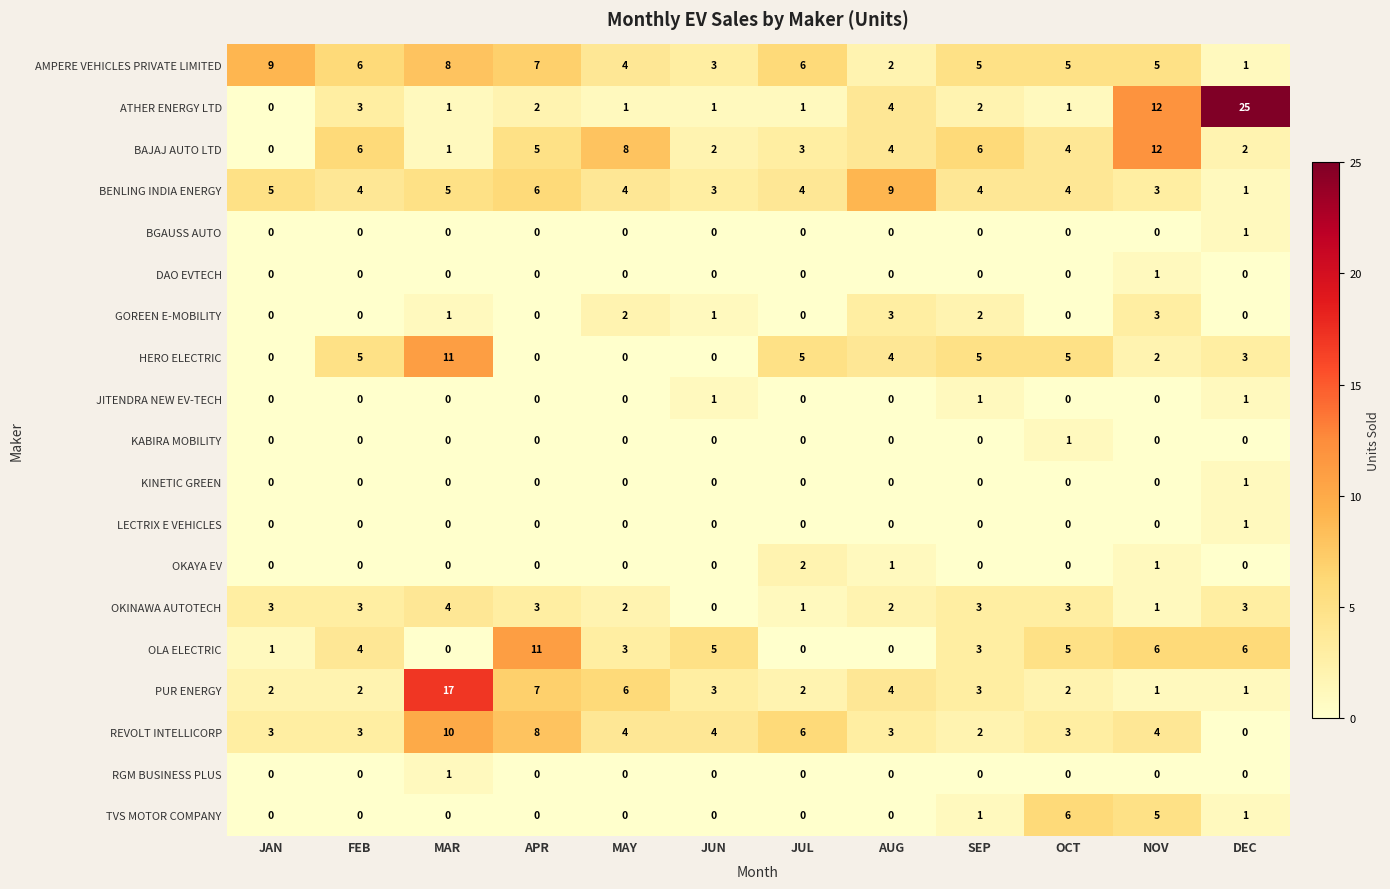

At which label does REVOLT INTELLICORP reach its minimum?

DEC